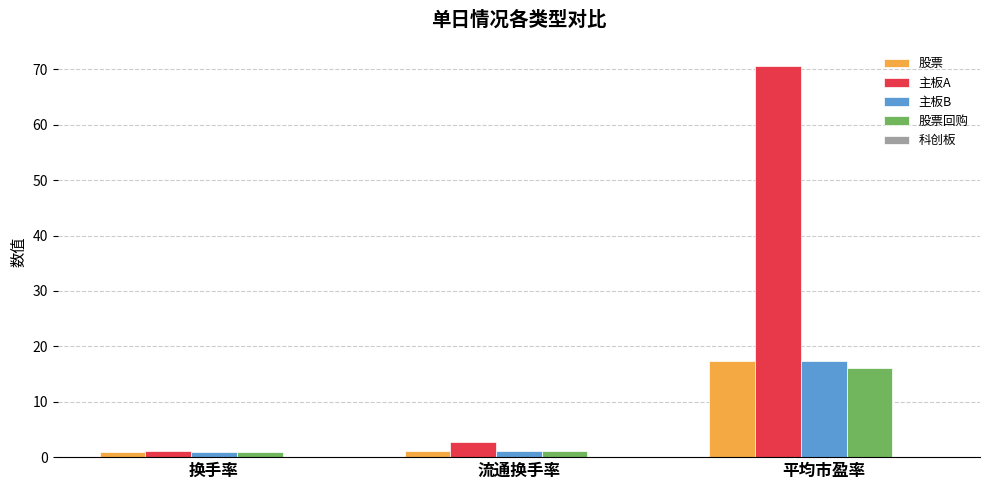

Where does the 主板A series first go above 2?

流通换手率